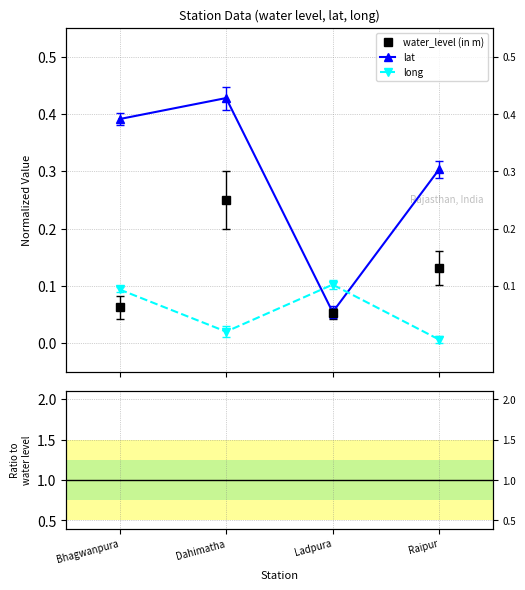

Rank the series at Raipur from highest to lowest value.

lat, water_level (in m), long, long / water, lat / water